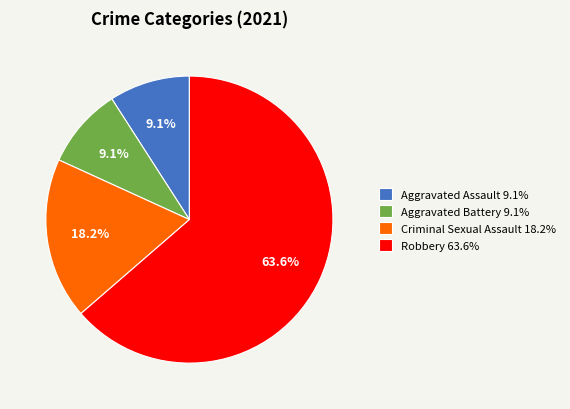

What is the majority slice?

Robbery